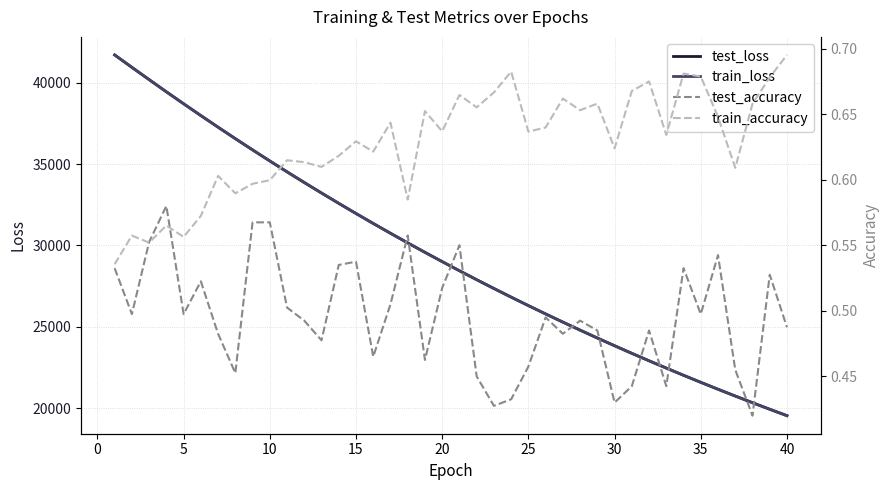

Which series has the largest total across all categories?

test_loss